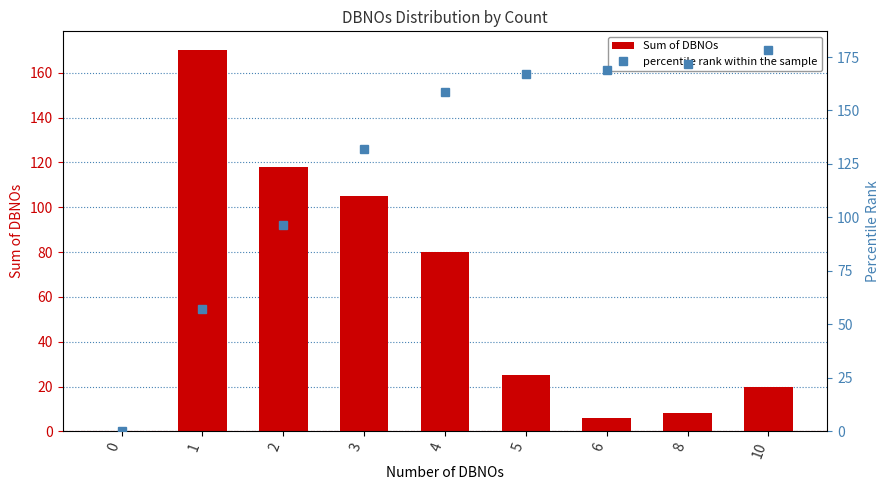

What is the difference between the second highest and minimum values in the Sum of DBNOs series?

118.0